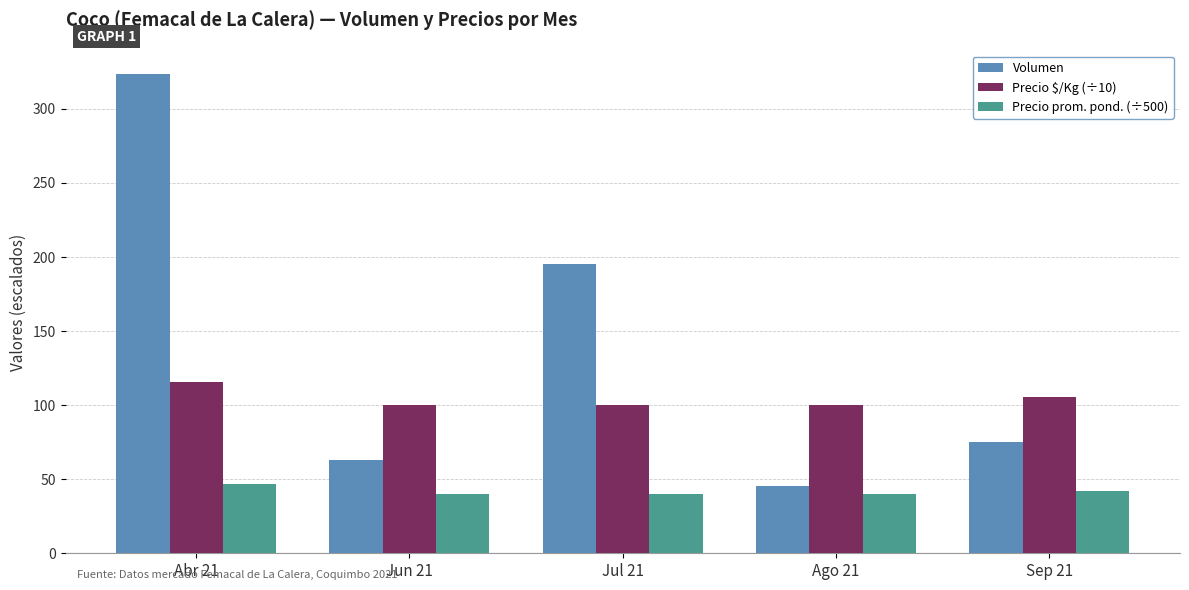

At which category is the sum across all series the highest?

Abr 21